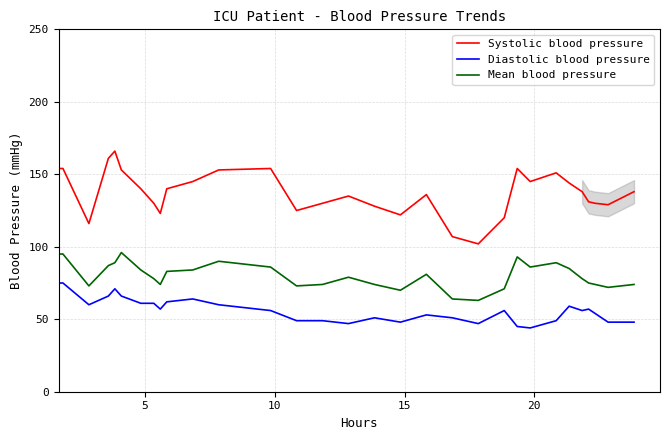

What is the difference between the maximum and minimum values in the Diastolic blood pressure series?

31